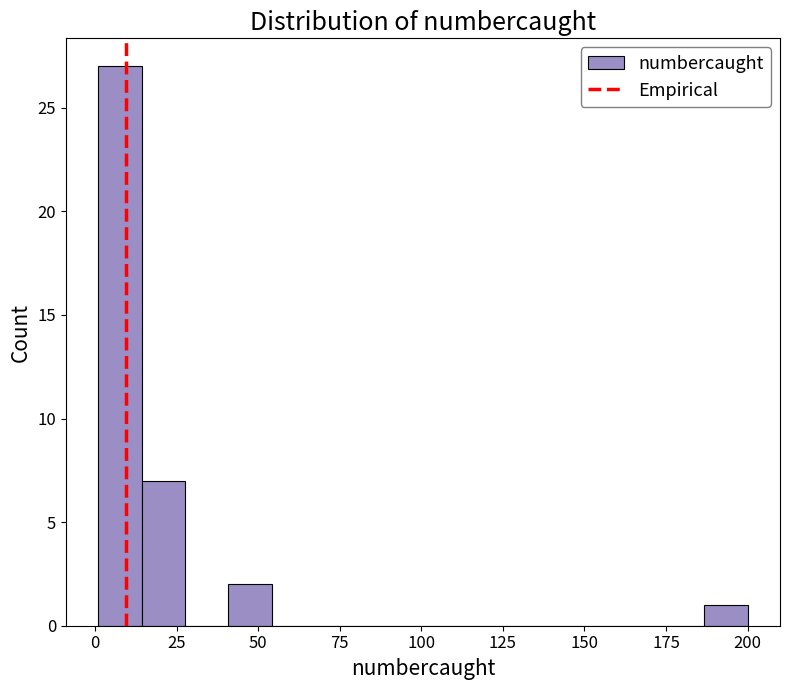

Read against the x-axis, roughly where is the centre of the tallest bar?

10